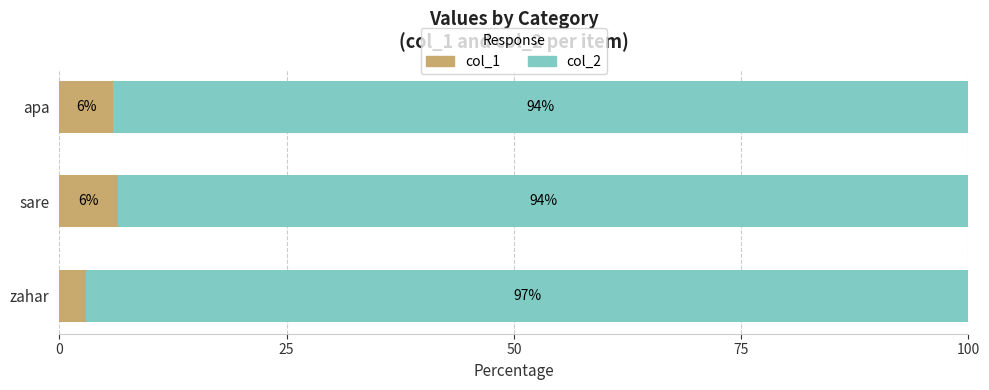

What is the total value across all series at zahar?

100.0